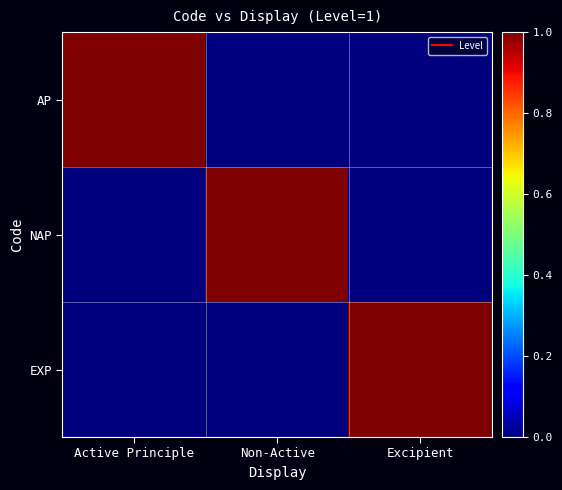

List the series in order of their peak value, highest first.

AP, NAP, EXP